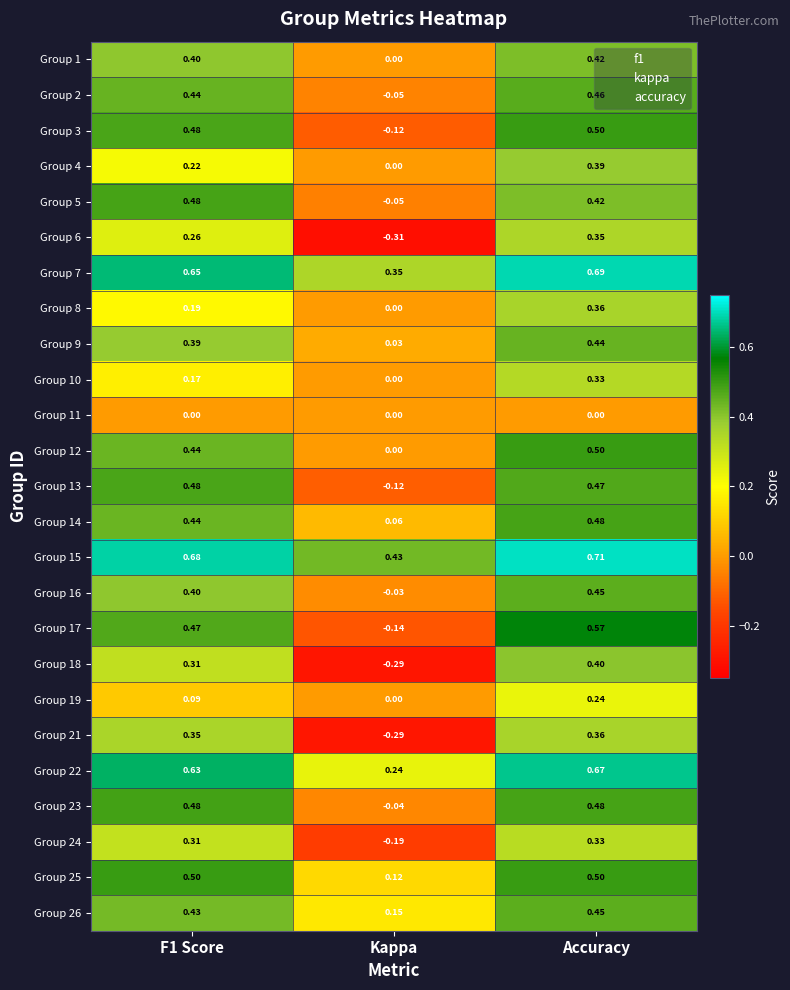

At which category is the sum across all series the highest?

Accuracy